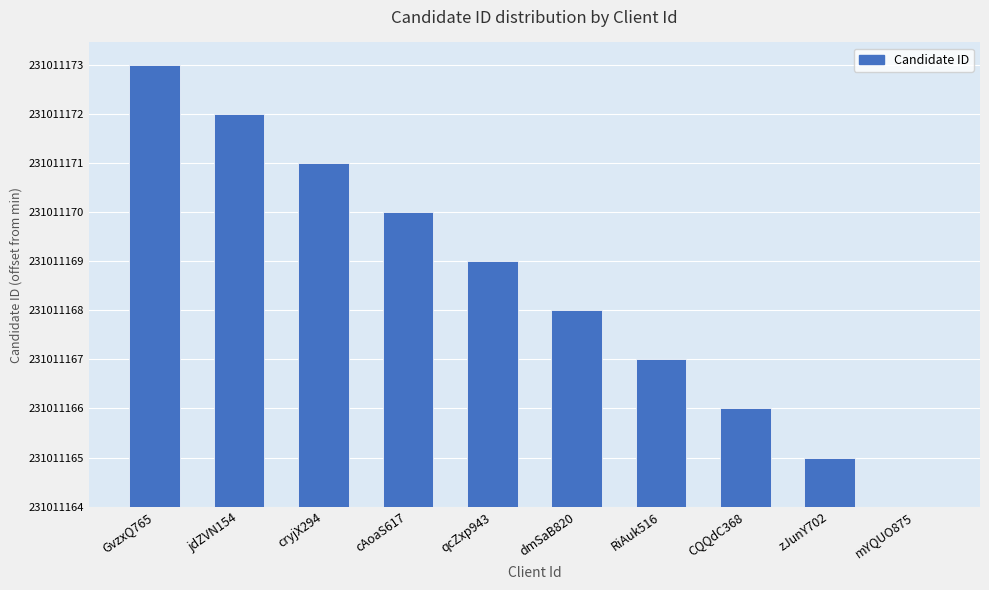

Reading left to right, what are all the values shown in this chart?

GvzxQ765=9	jdZVN154=8	cryjX294=7	cAoaS617=6	qcZxp943=5	dmSaB820=4	RiAuk516=3	CQQdC368=2	zJunY702=1	mYQUO875=0